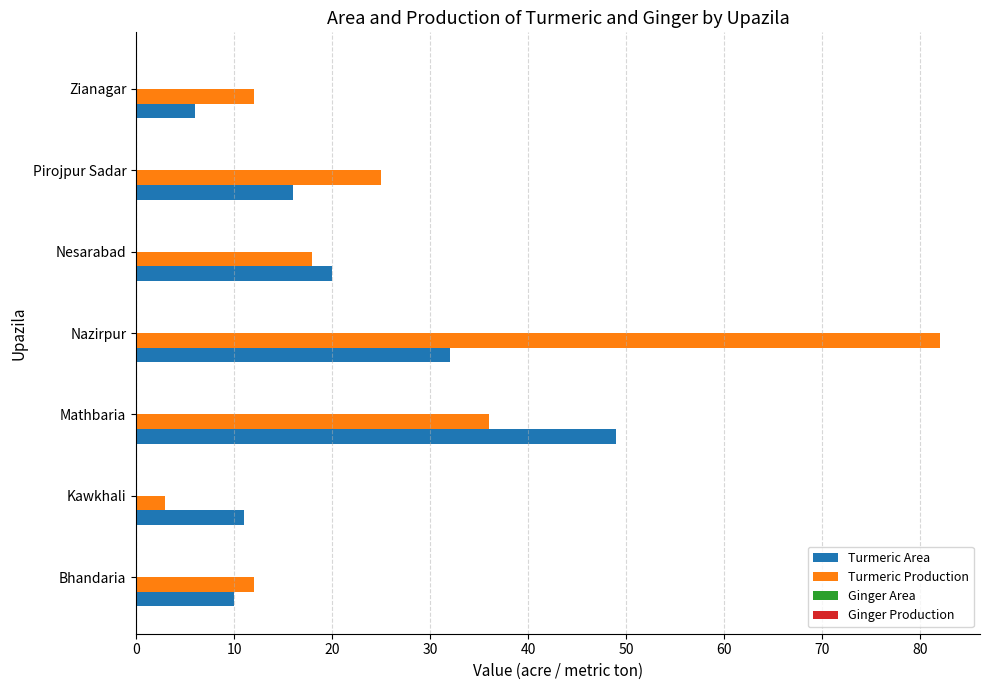

List the series in order of their overall mean, lowest first.

Turmeric Area, Turmeric Production